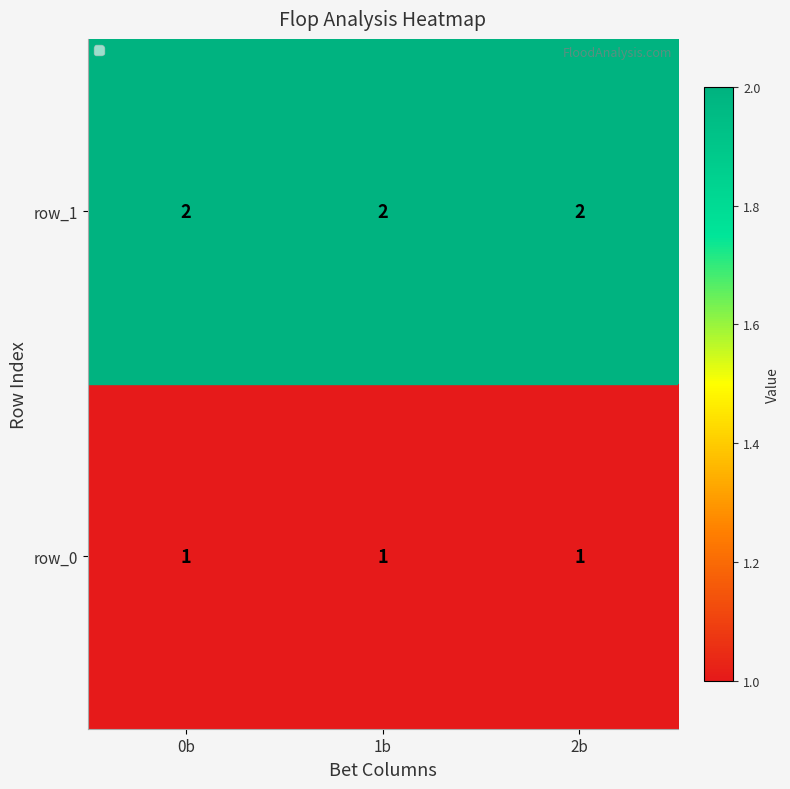

At row_0, list the series in order from smallest to largest.

row_0, row_1